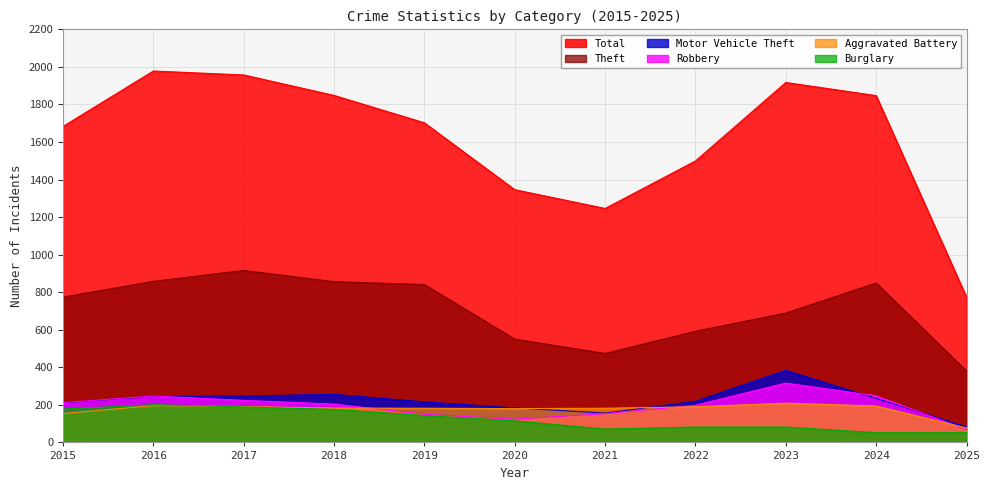

Does the chart display data point markers on the line(s)?

No